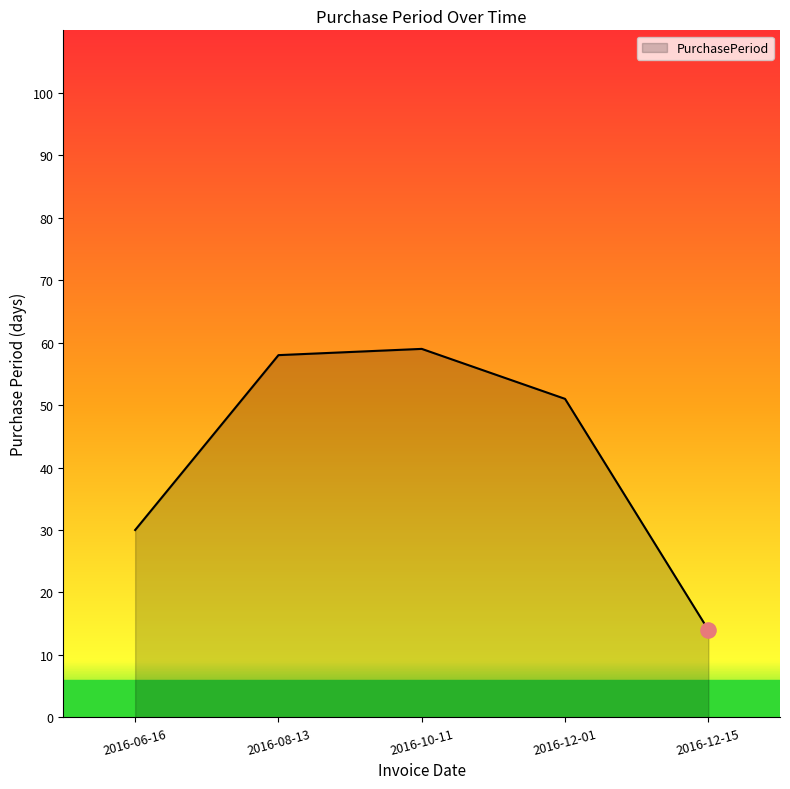

Between 2016-08-13 and 2016-12-01, which is larger?

2016-08-13